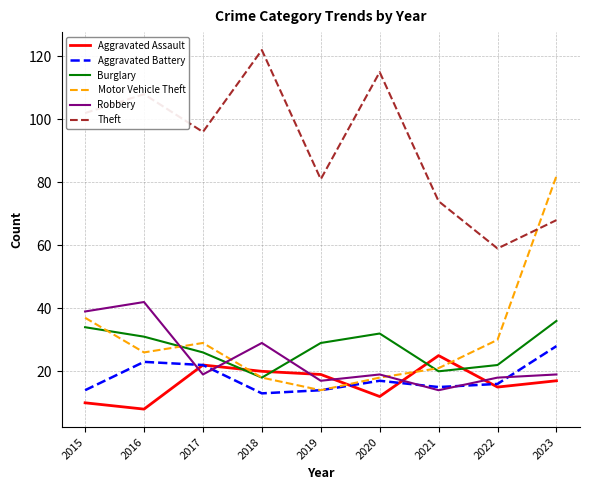

At which label does Robbery reach its minimum?

2021